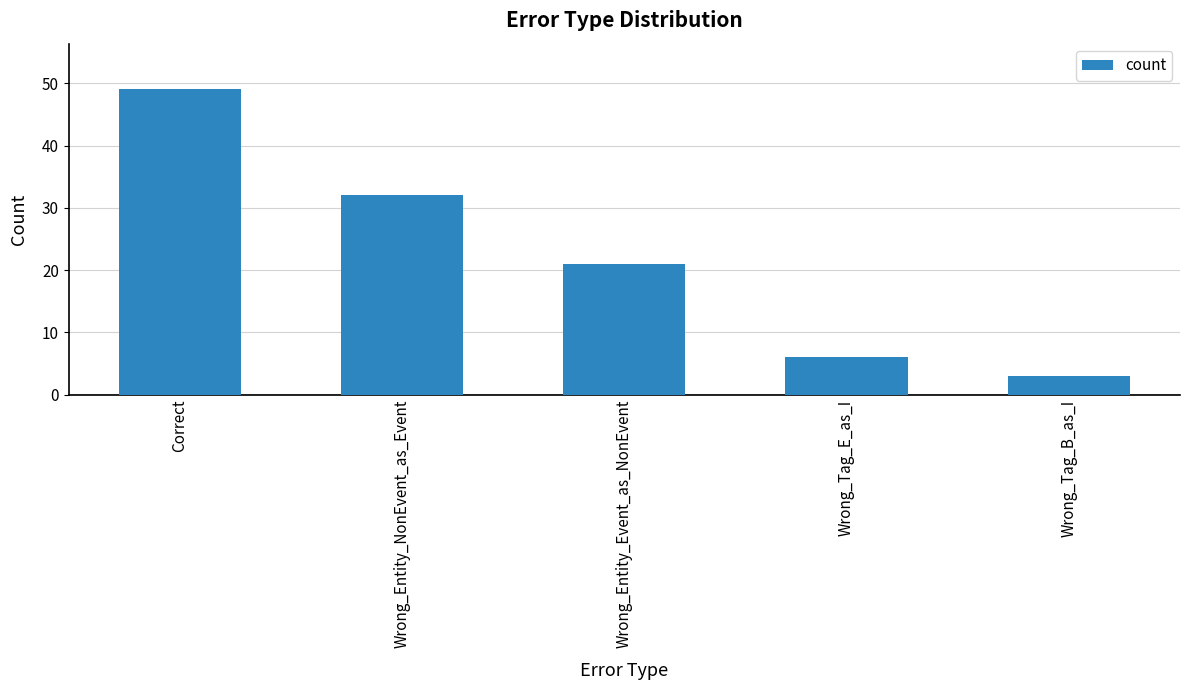

Count the number of data series in this chart.

1